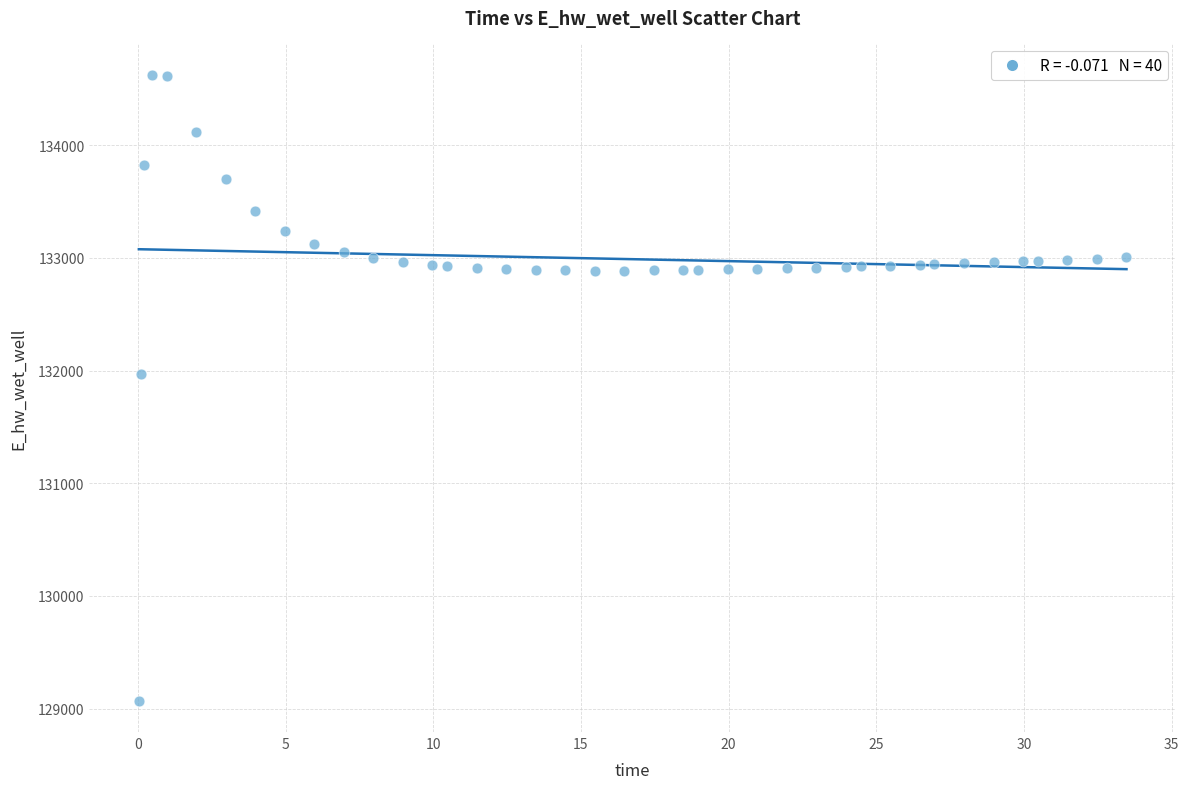

What is the range of X values (max minus min)?

33.4